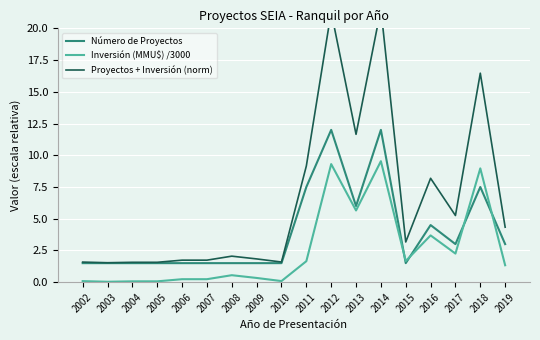

What is the total value across all series at 2009?

3.7